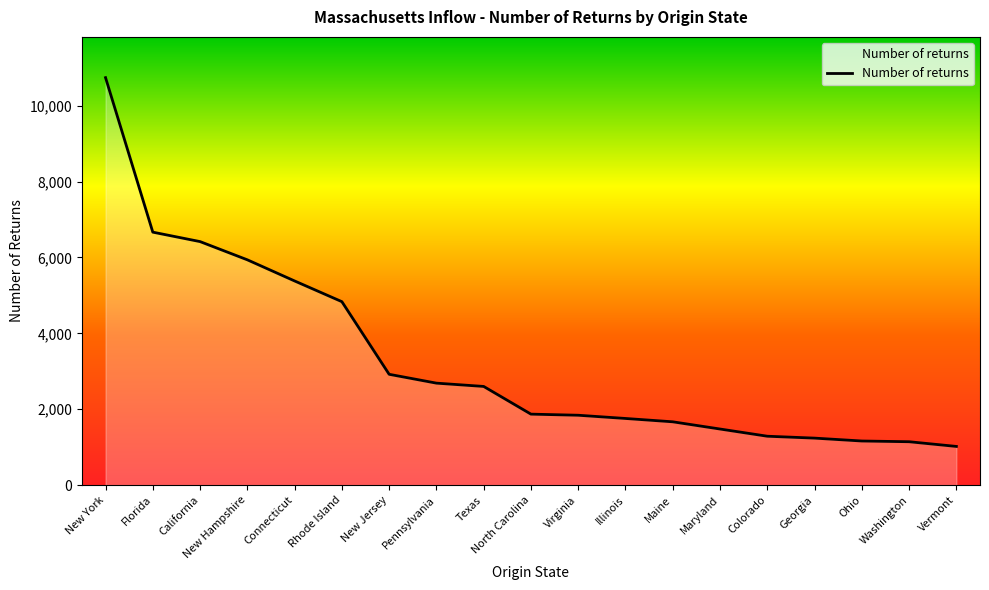

What is the ratio of the value at Illinois to the value at Washington?

1.5